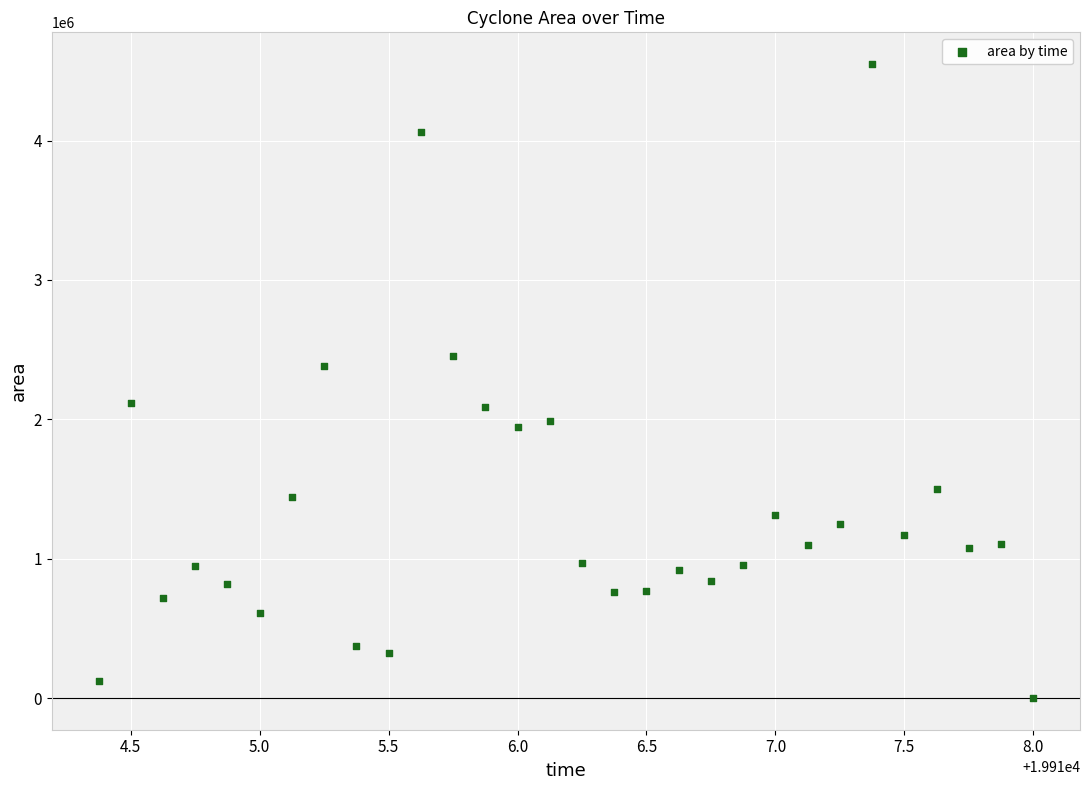

Count the number of points in this scatter plot.

30